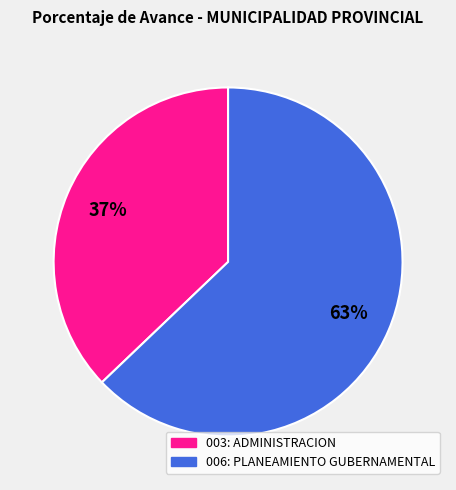

To the nearest percent, what is the difference between the 006: PLANEAMIENTO GUBERNAMENTAL and 003: ADMINISTRACION slice percentages?

26%